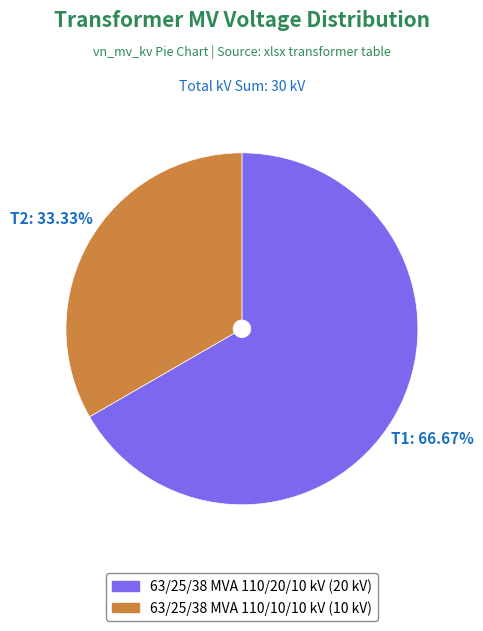

Does 63/25/38 MVA 110/20/10 kV represent more than half of the total?

Yes